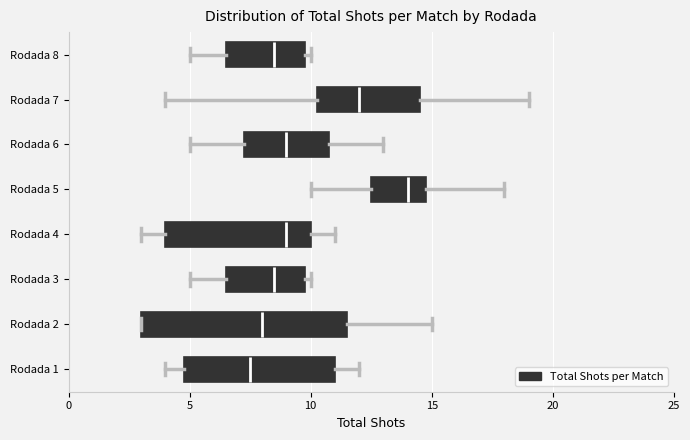

Where does the median line of the box for Rodada 7 sit on the x-axis? The values are not printed on the chart, so give them approximately, as read against the axis.

12.0